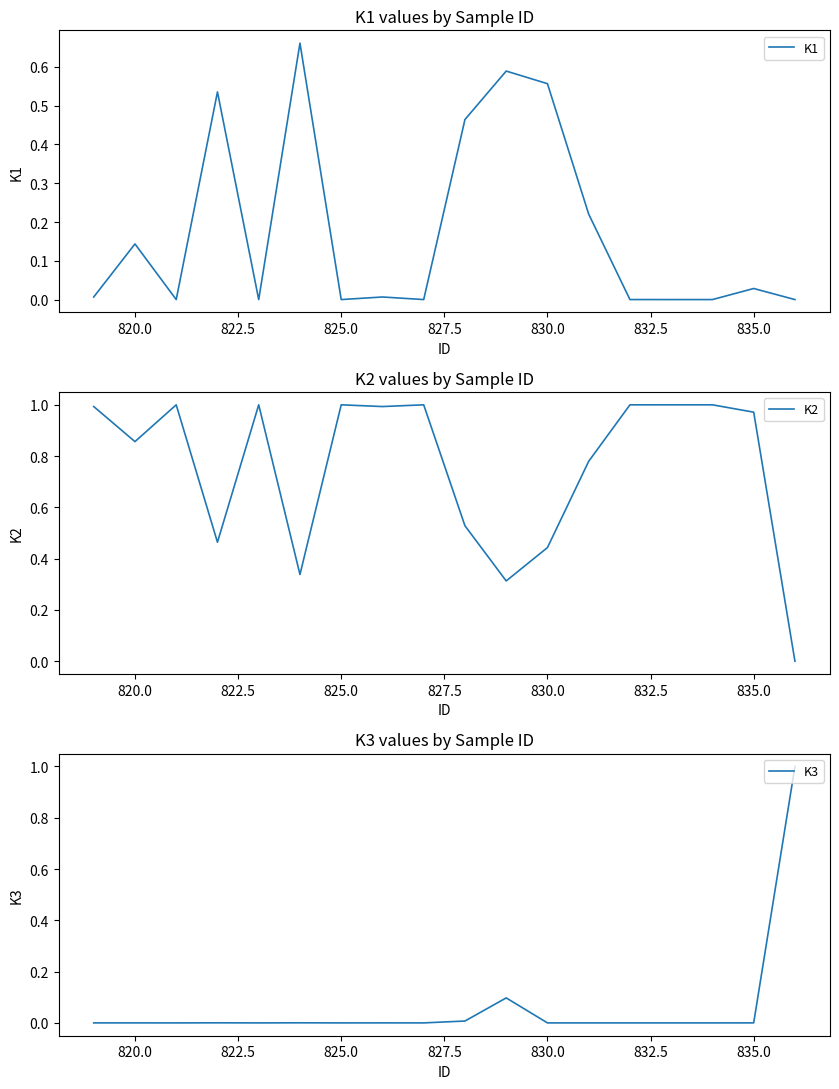

Is it true that K2 equals 0.4 at 835.0?

False